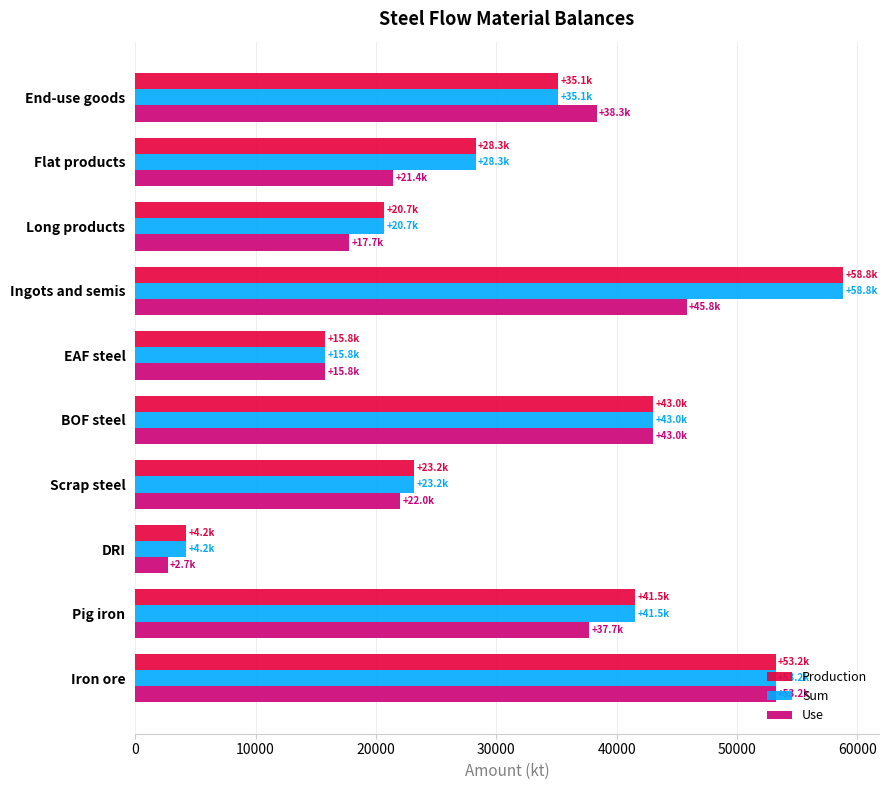

Which label corresponds to the smallest value in the chart?

DRI